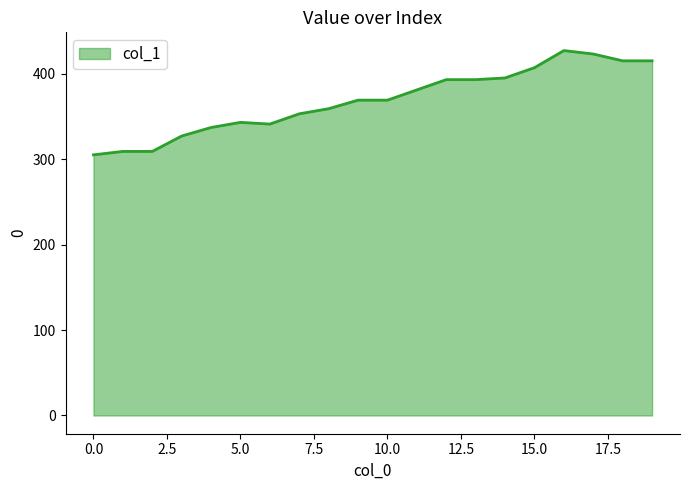

What is the difference between the maximum and minimum values?

122